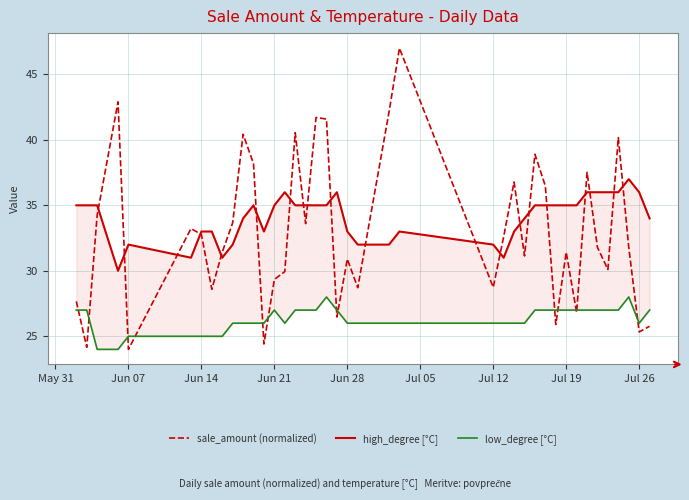

Which series has the largest total across all categories?

high_degree [°C]